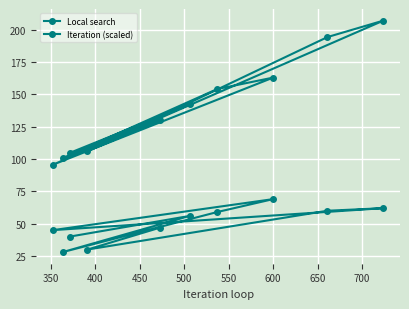

Which series has the largest total across all categories?

Iteration (scaled)